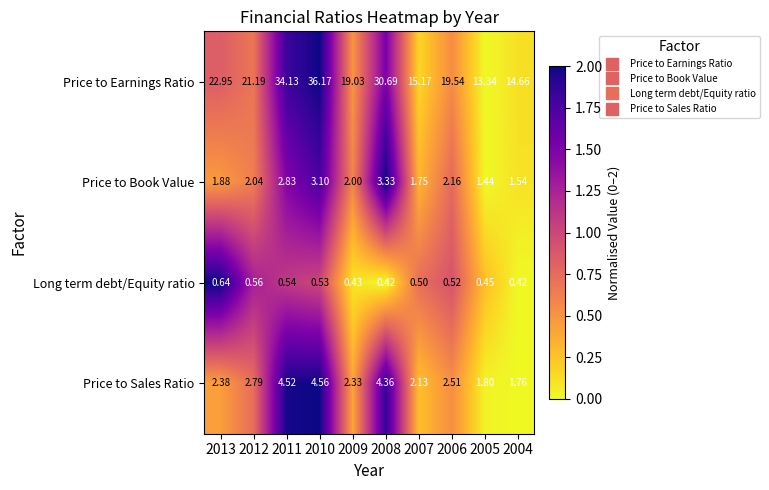

Which series changed the most between 2009 and 2007?

Price to Earnings Ratio